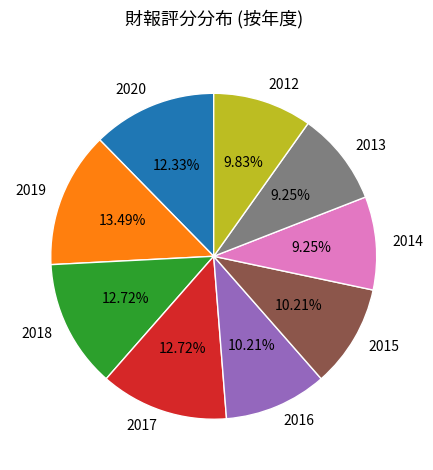

Does any single category account for the majority?

No